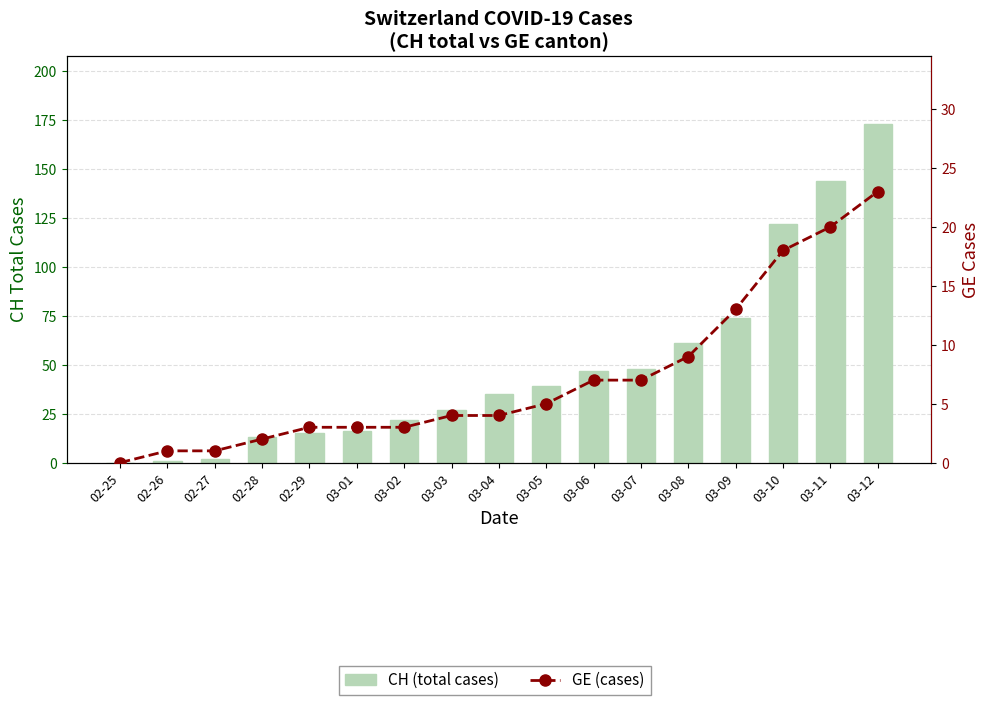

What is the value of the CH (total cases) bar at the 6th from the left?

16